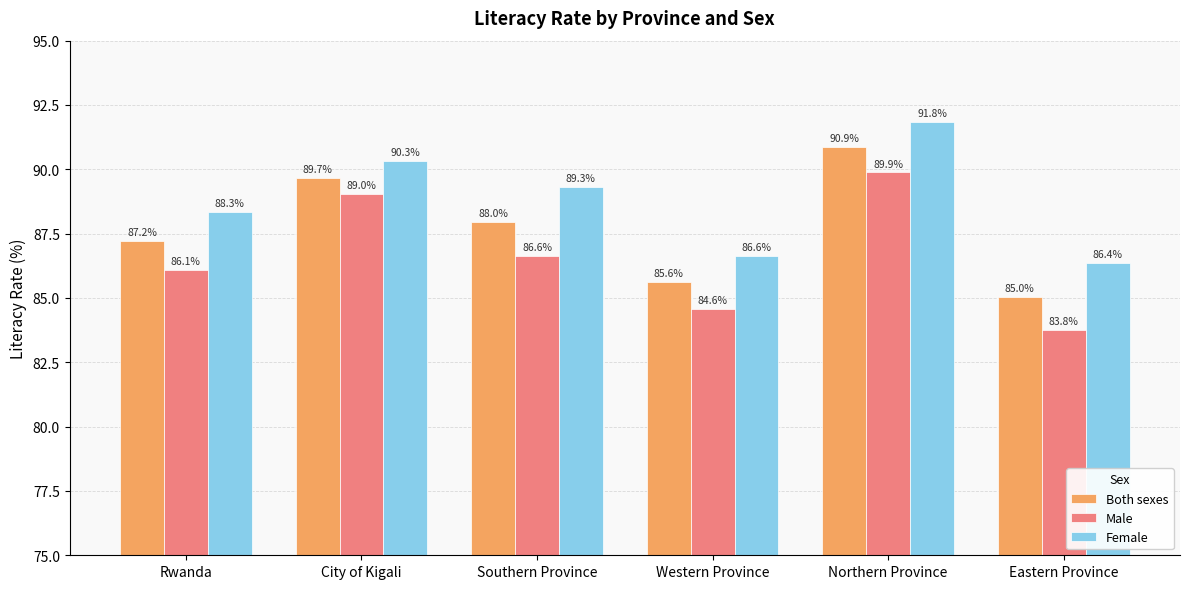

What is the total value across all series at City of Kigali?

269.0